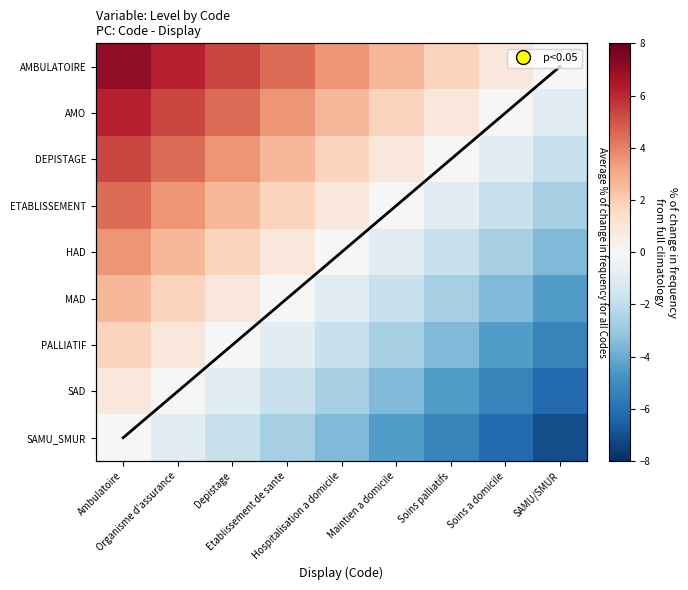

What is the total value across all series at Ambulatoire?

40.0